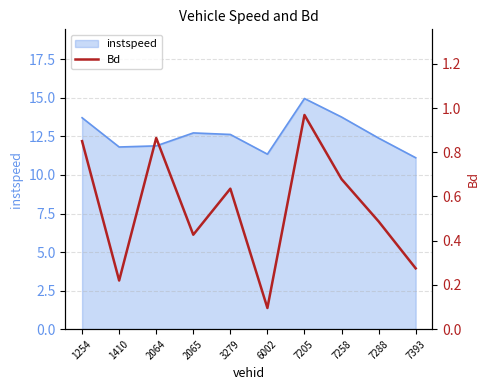

Reading right to left, transcribe all the data shown in this chart.

0.3	0.5	0.7	1.0	0.1	0.6	0.4	0.9	0.2	0.9